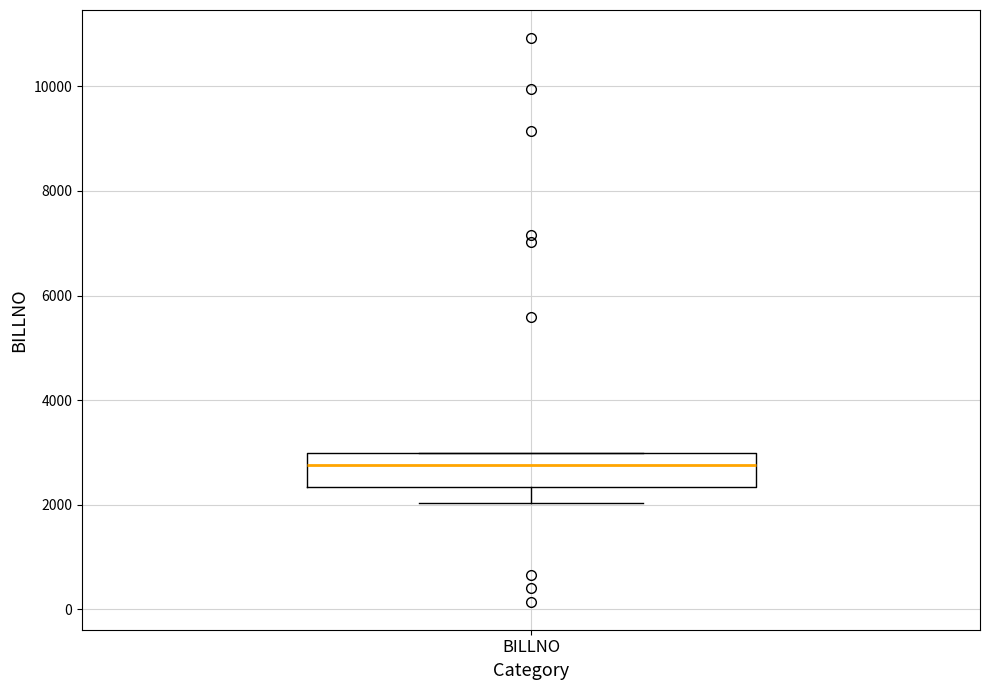

Read this box plot against the y-axis: the position of the median line, the range covered by the box, and the ends of both whiskers. The values are not printed on the chart, so give them approximately, as read against the axis.

median 2800, box 2400 to 3000, whiskers 2000 to 3000